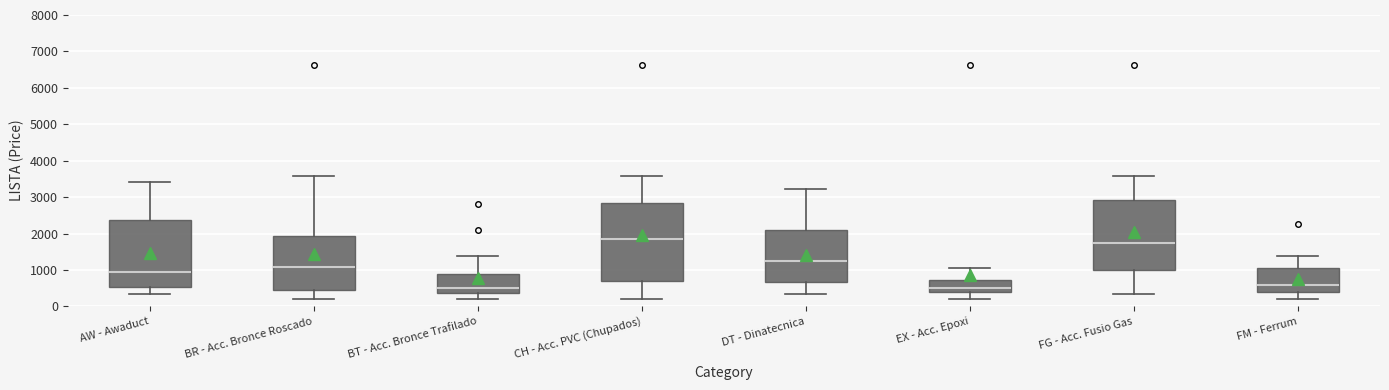

Reading left to right, transcribe this box plot: for each box, give where its median line is, the range the box spans, and where its two whiskers end, as read against the y-axis. The values are not printed on the chart, so give them approximately, as read against the axis.

AW - Awaduct: median 1000, box 500 to 2400, whiskers 300 to 3400
BR - Acc. Bronce Roscado: median 1100, box 500 to 1900, whiskers 200 to 3600
BT - Acc. Bronce Trafilado: median 500, box 400 to 900, whiskers 200 to 1400
CH - Acc. PVC (Chupados): median 1900, box 700 to 2800, whiskers 200 to 3600
DT - Dinatecnica: median 1300, box 700 to 2100, whiskers 300 to 3200
EX - Acc. Epoxi: median 500, box 400 to 700, whiskers 200 to 1000
FG - Acc. Fusio Gas: median 1700, box 1000 to 2900, whiskers 300 to 3600
FM - Ferrum: median 600, box 400 to 1100, whiskers 200 to 1400